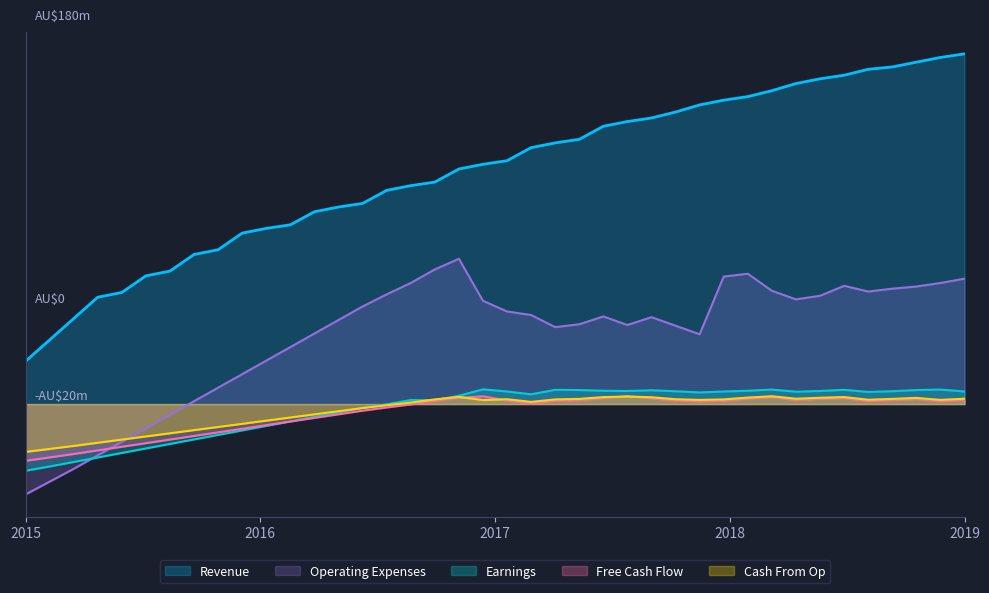

What is the highest value of the Free Cash Flow series?

3.4